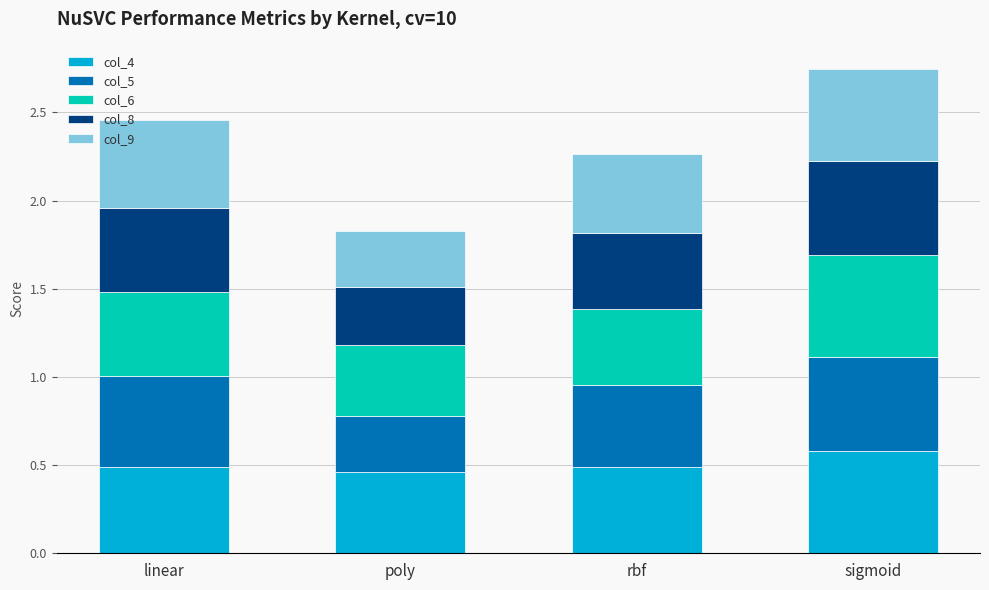

The col_4 series shows 0.6 at sigmoid. True or false?

True